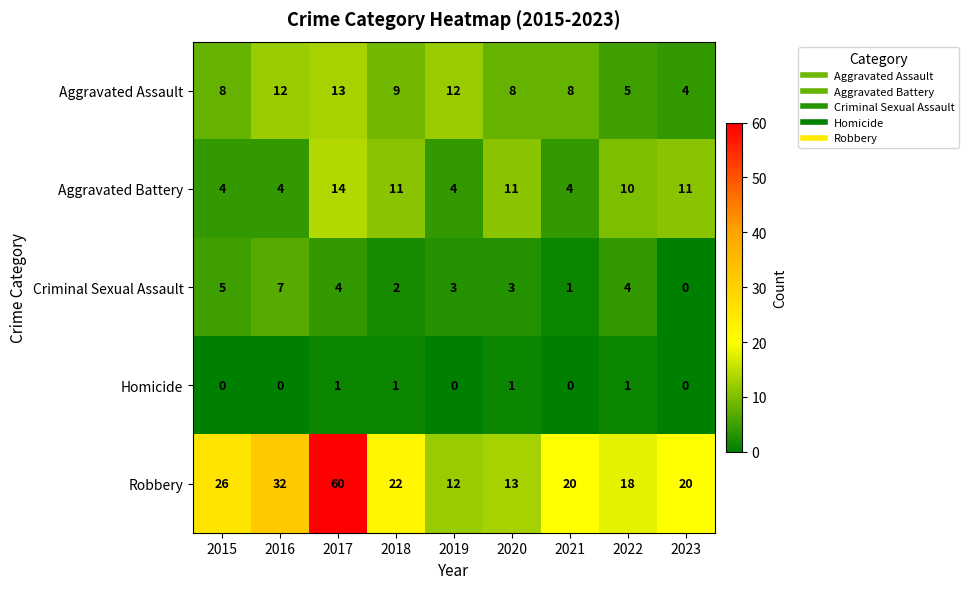

How many categories are shown in the chart?

9